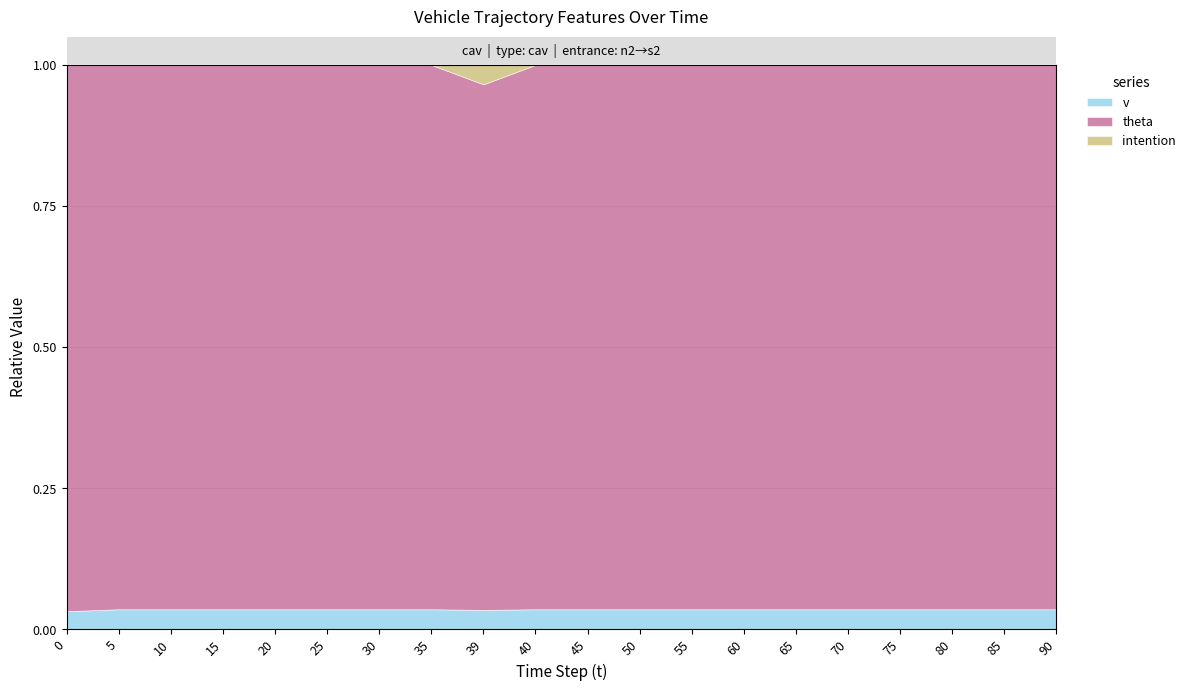

Between 40 and 39, which is larger?

40